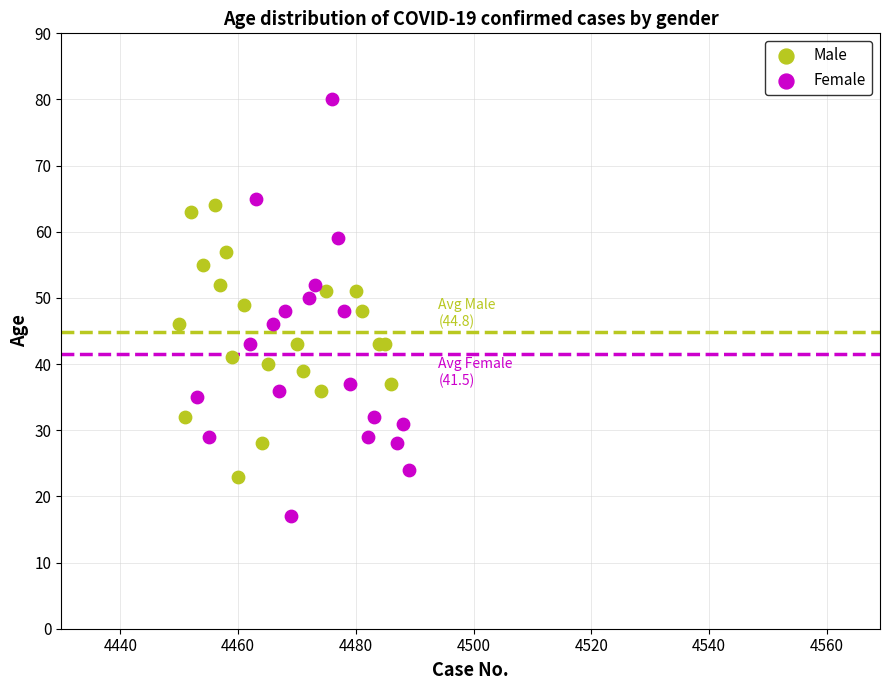

Which series has the largest Y range (max minus min)?

Female